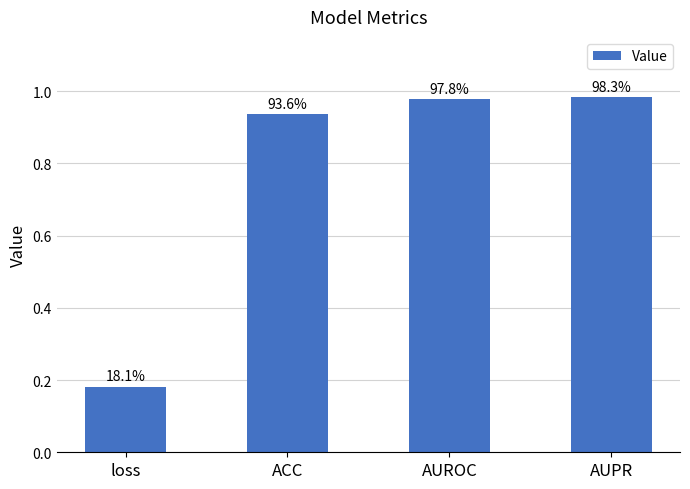

Reading right to left, what are all the values shown in this chart?

1.0	1.0	0.9	0.2